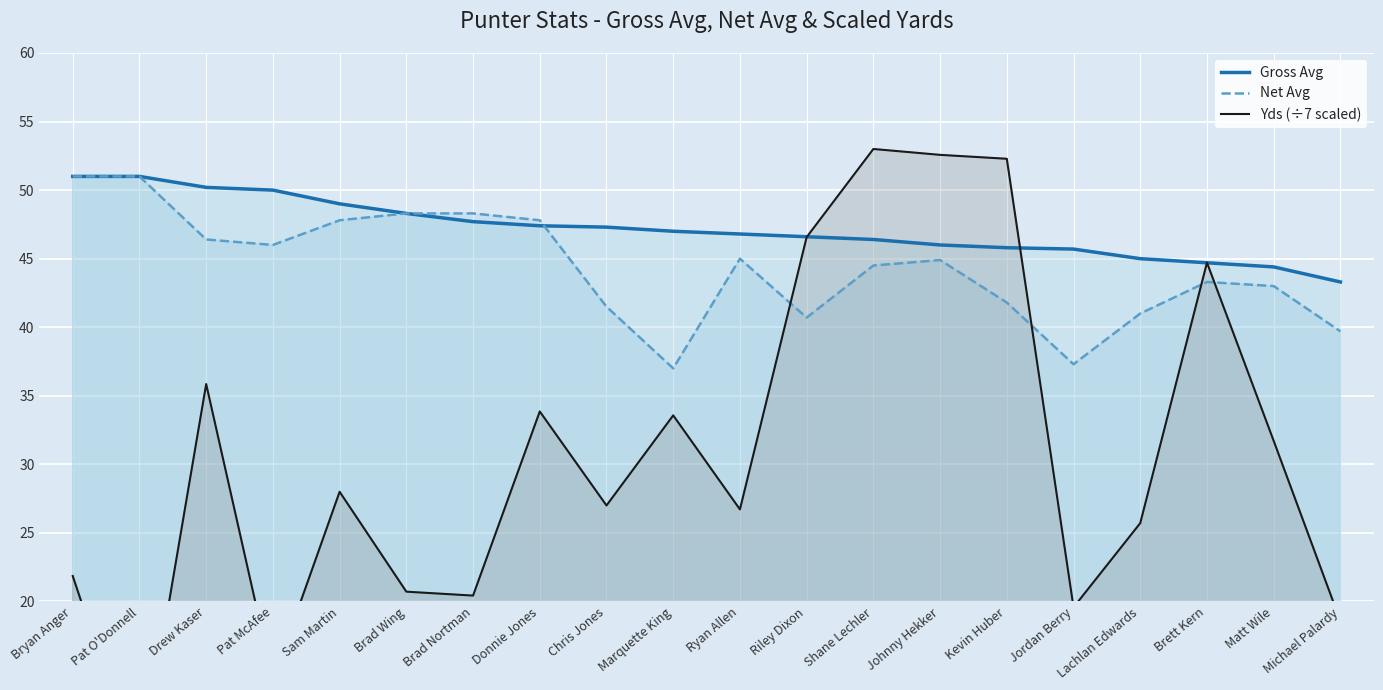

What is the value of the Gross Avg point at the 14th from the left?

46.0